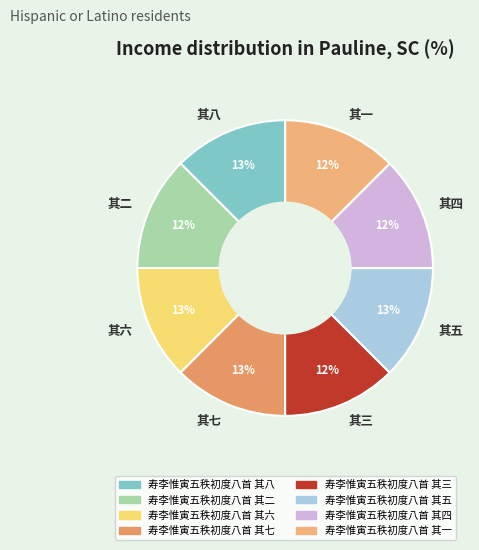

Combined, do 其六 and 其七 account for over 50%?

No